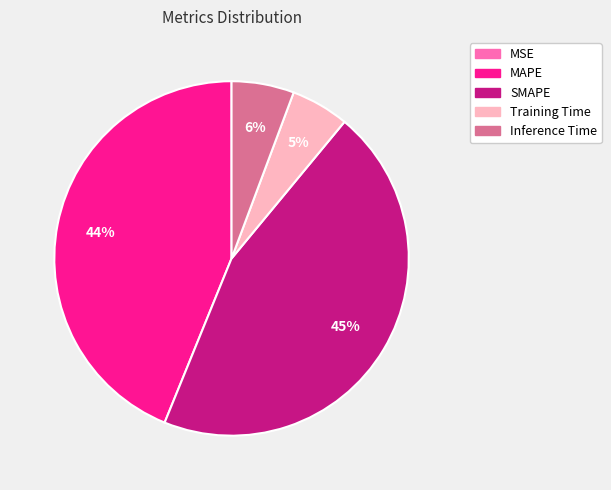

Does any single category account for the majority?

No